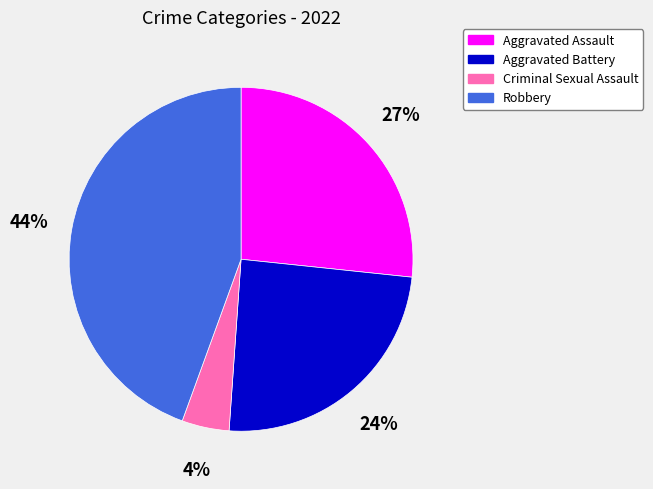

True or false: Aggravated Assault accounts for 36% of the total.

False